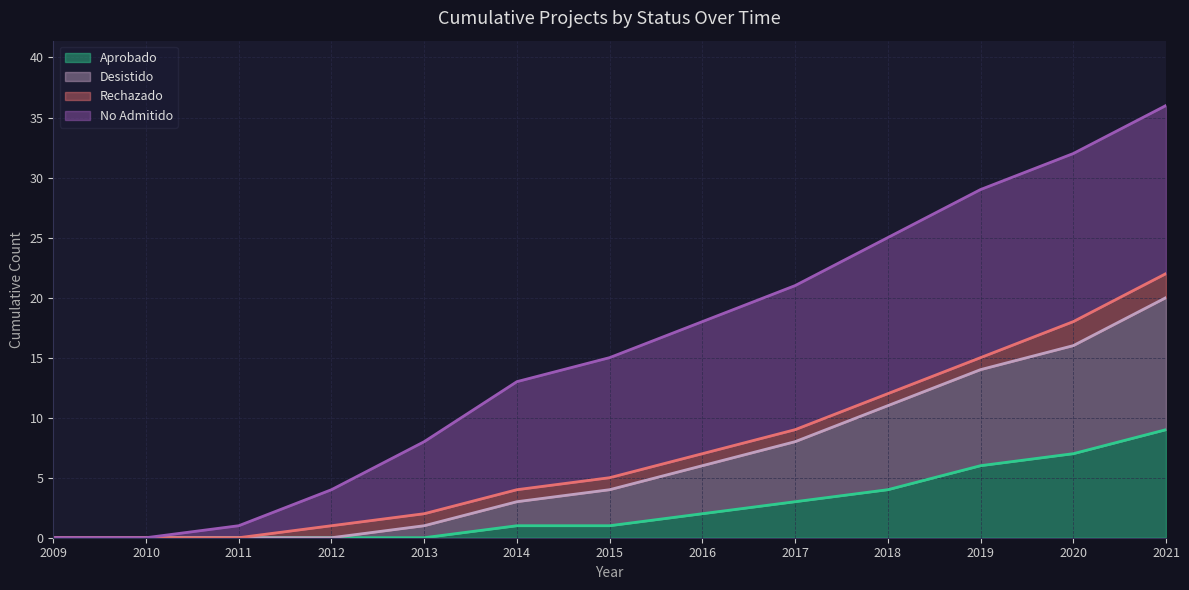

What are all the series names shown in the legend?

Aprobado, Desistido, Rechazado, No Admitido